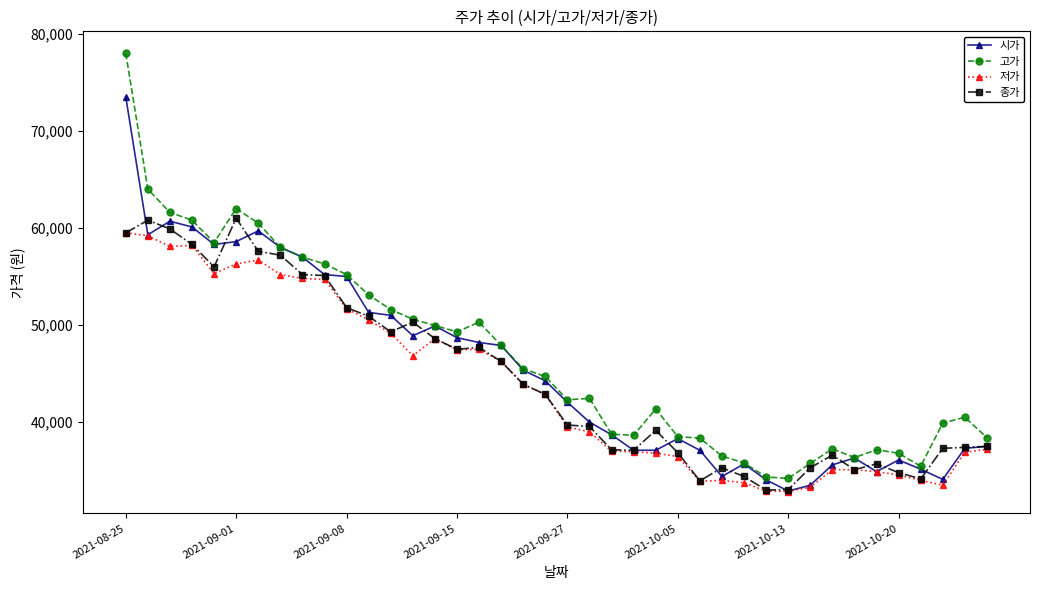

List the series in order of their peak value, highest first.

고가, 시가, 종가, 저가